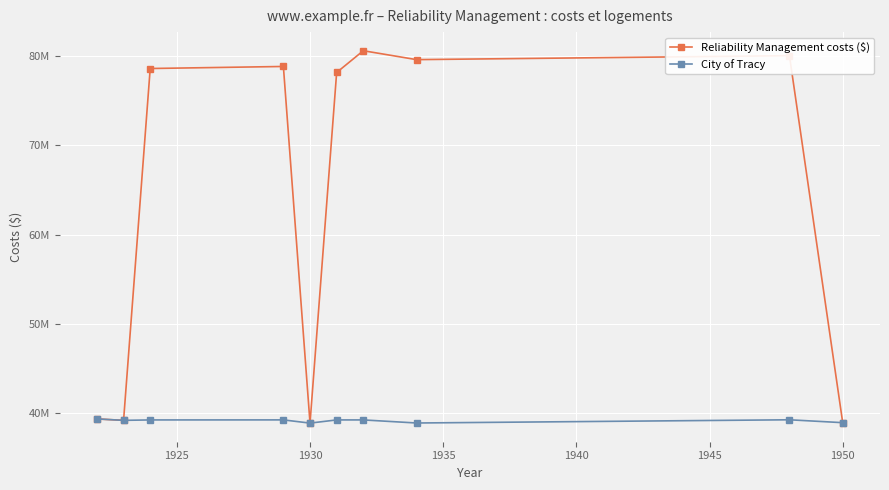

What is the greatest value displayed?

80586974.0